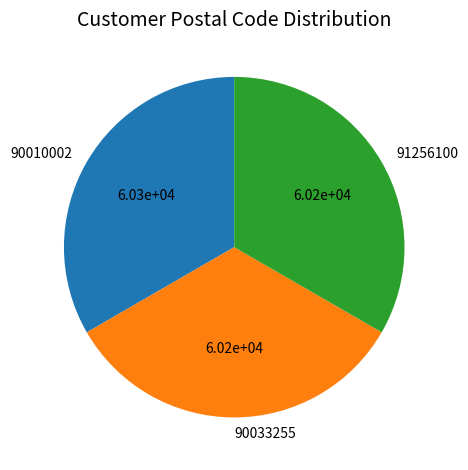

True or false: 91256100 accounts for 33% of the total.

True